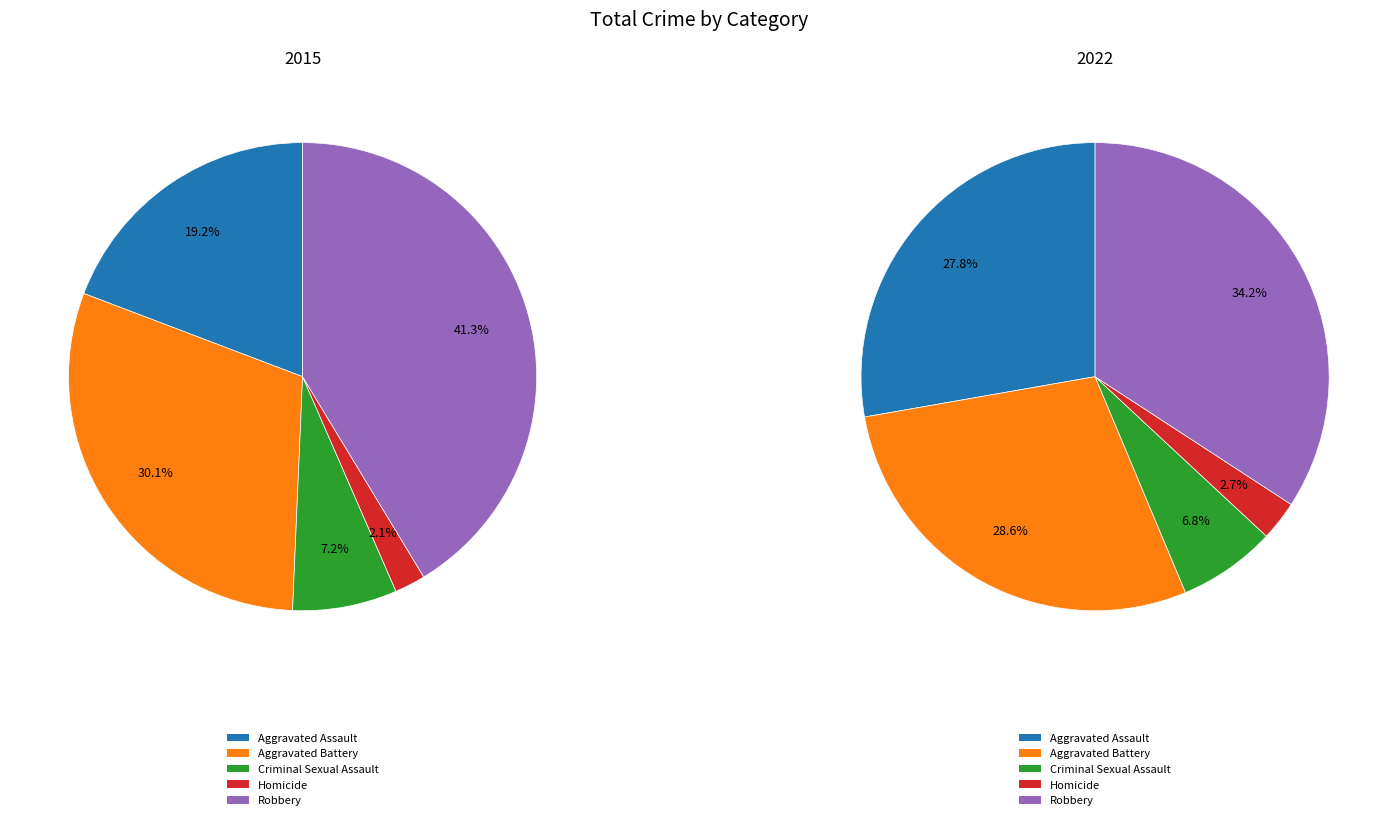

How many slices are in this pie chart?

5